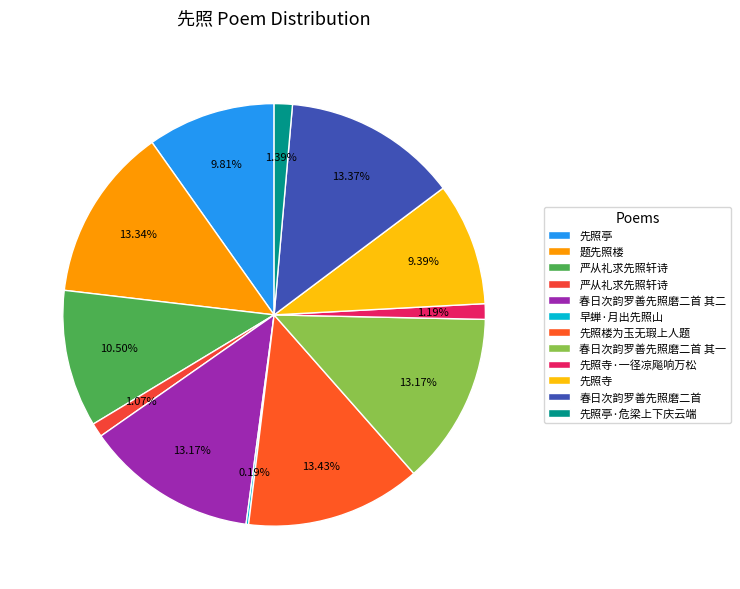

Rank the categories by value from lowest to highest.

早蝉·月出先照山, 严从礼求先照轩诗, 先照寺·一径凉飚响万松, 先照亭·危梁上下庆云端, 先照寺, 先照亭, 严从礼求先照轩诗, 春日次韵罗善先照磨二首 其一, 春日次韵罗善先照磨二首 其二, 题先照楼, 春日次韵罗善先照磨二首, 先照楼为玉无瑕上人题